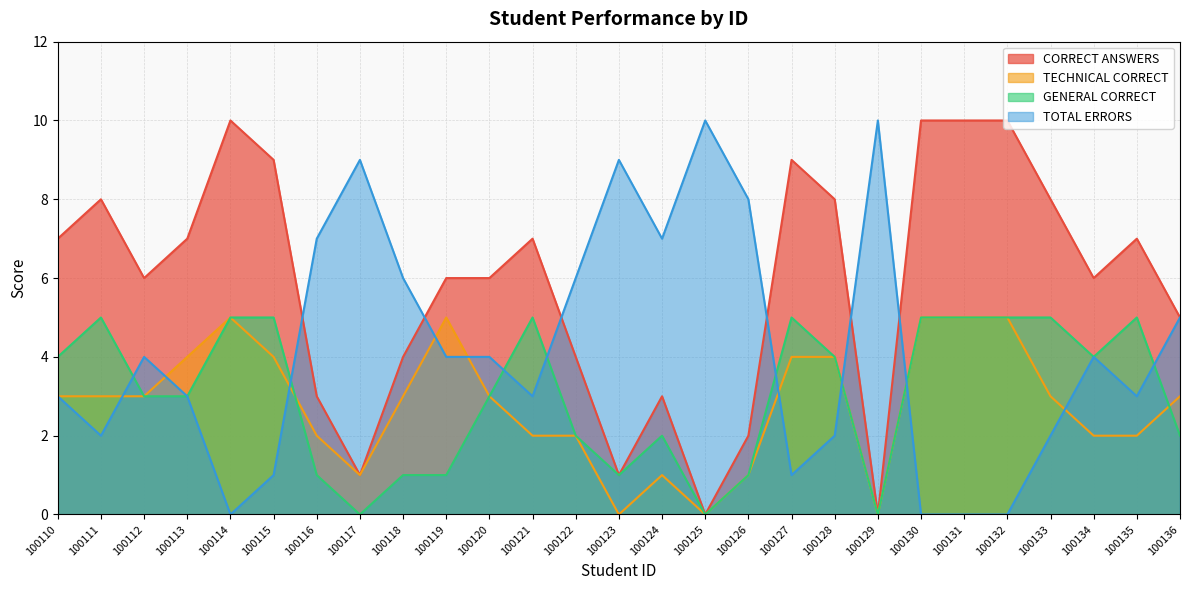

Is the value of CORRECT ANSWERS at 100130 greater than the value of TOTAL ERRORS at 100133?

Yes